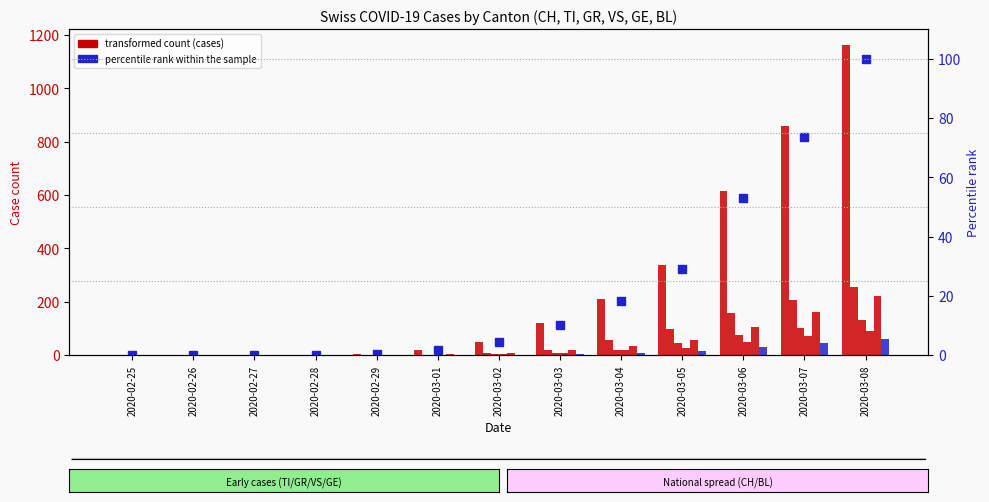

Which category has the highest value across all series?

2020-03-08